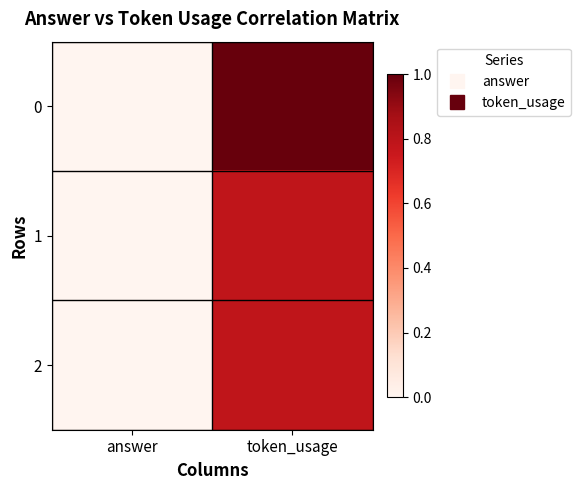

Reading left to right, transcribe all the data shown in this chart.

0: answer=0.0	token_usage=1.0
1: answer=0.0	token_usage=0.8
2: answer=0.0	token_usage=0.8